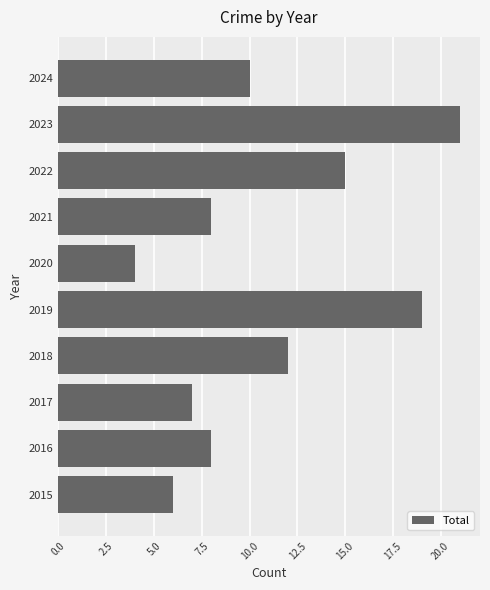

Between 2019 and 2018, which is larger?

2019